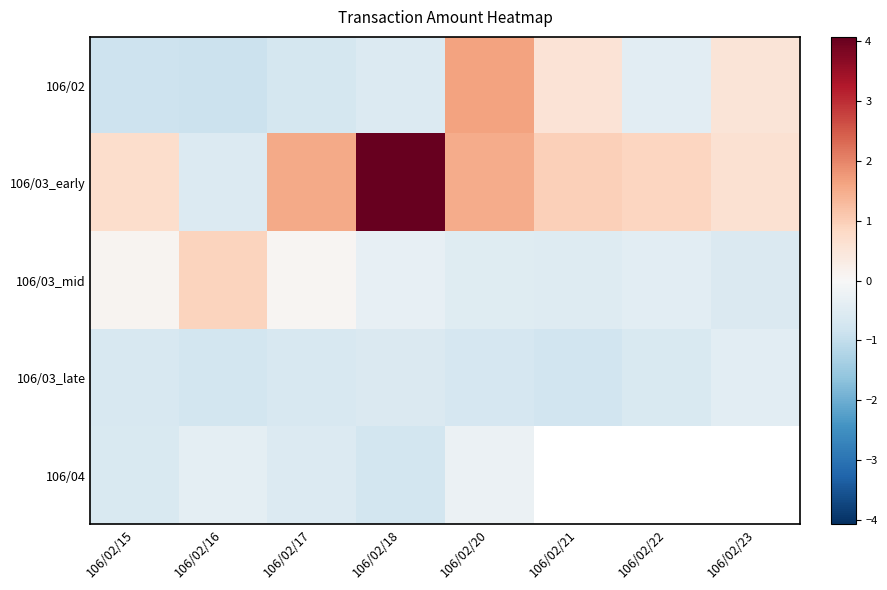

What is the sum of all 106/03_late values?

-5.2